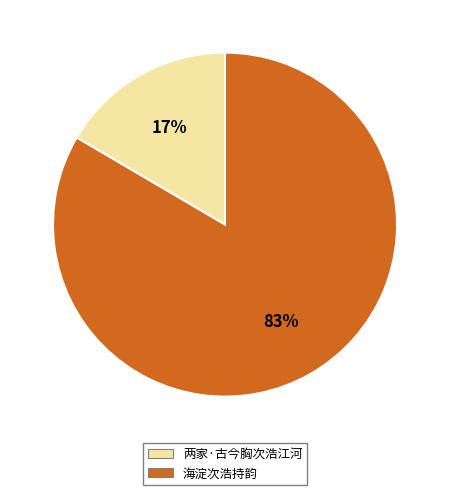

What is the smallest slice in the pie chart?

两家·古今胸次浩江河